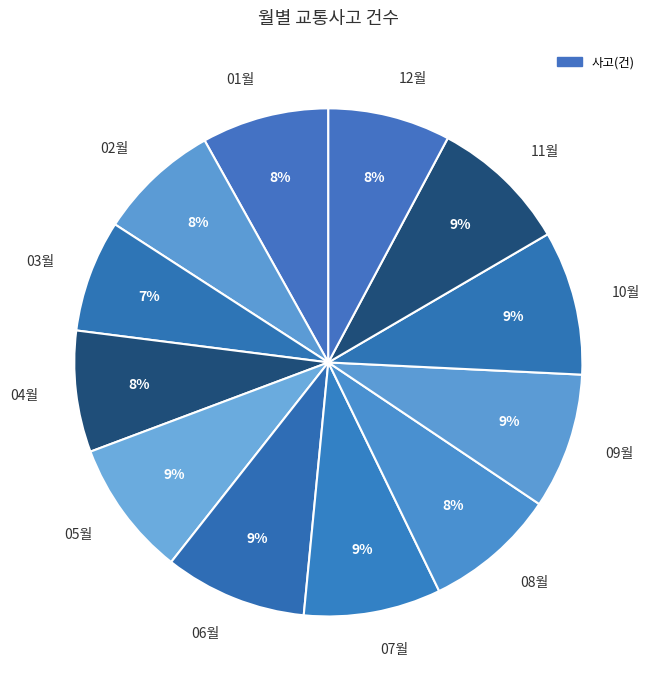

Is the sum of 07월 and 11월 greater than half?

No